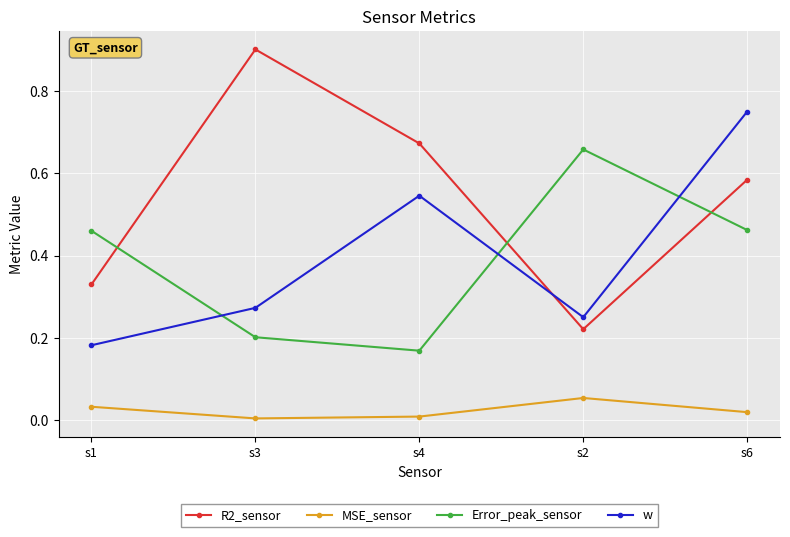

The w series shows 0.1 at s1. True or false?

False